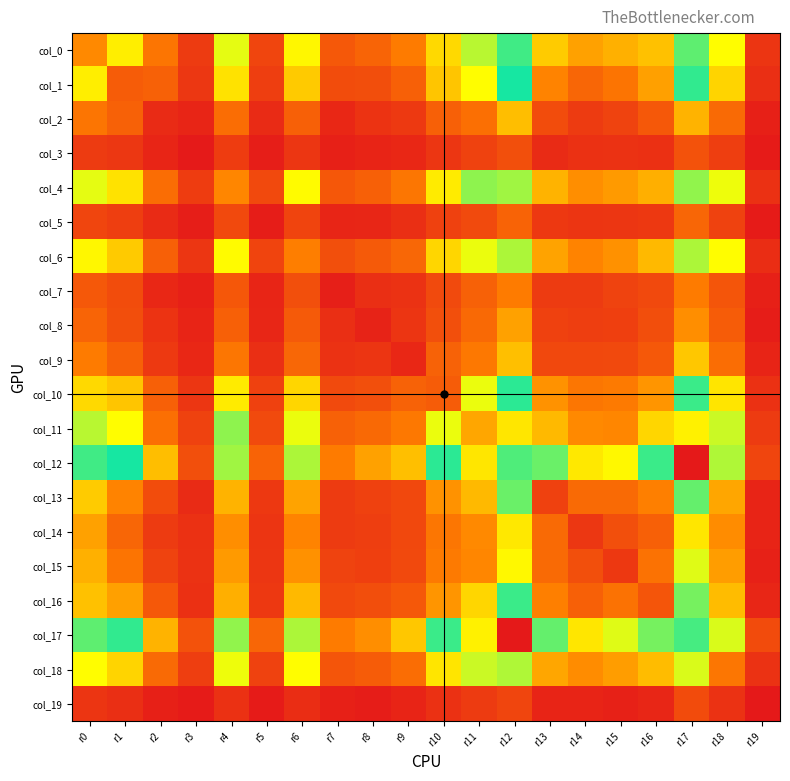

What is the average value of the col_5 series?

82